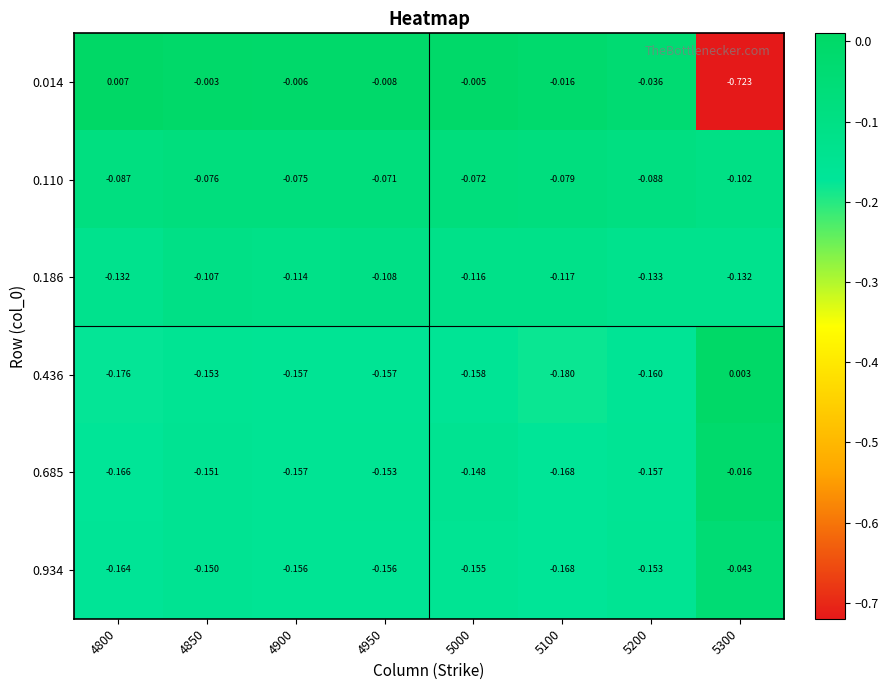

At which category is the sum across all series the highest?

4850